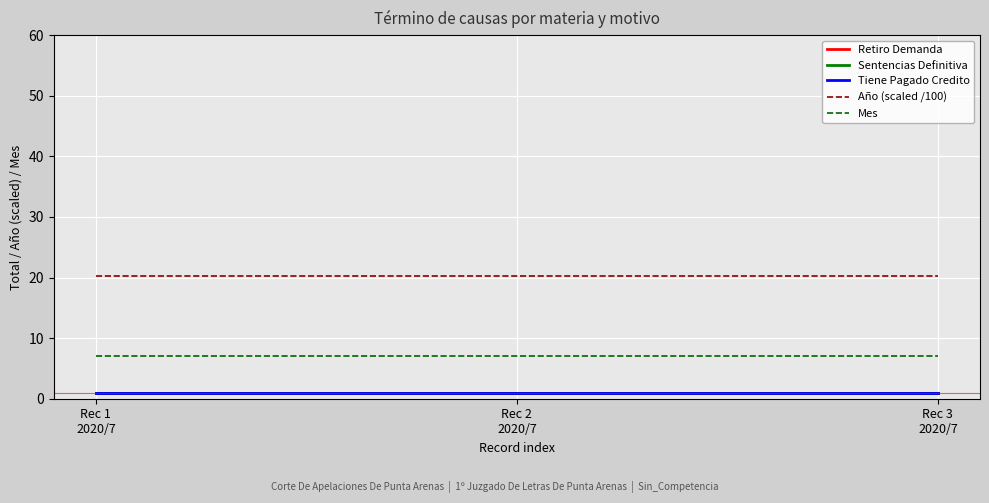

Does the chart display data point markers on the line(s)?

No